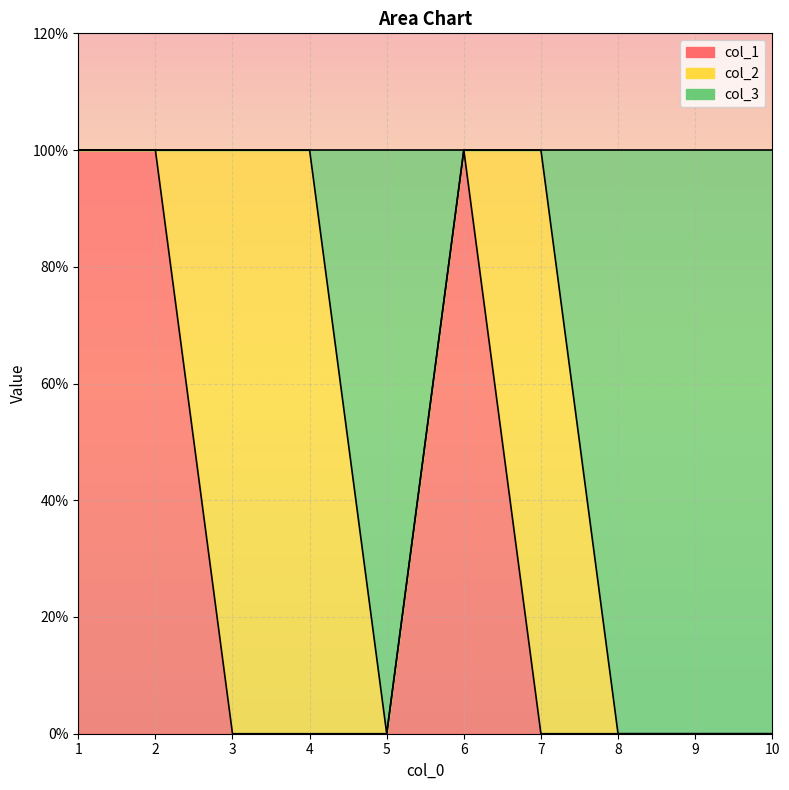

The col_3 series shows 2 at 2. True or false?

False